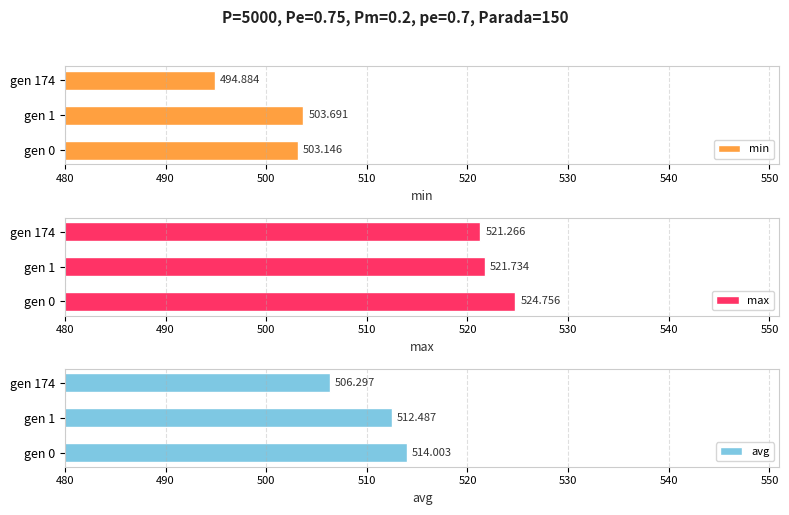

How many categories are shown in the chart?

3